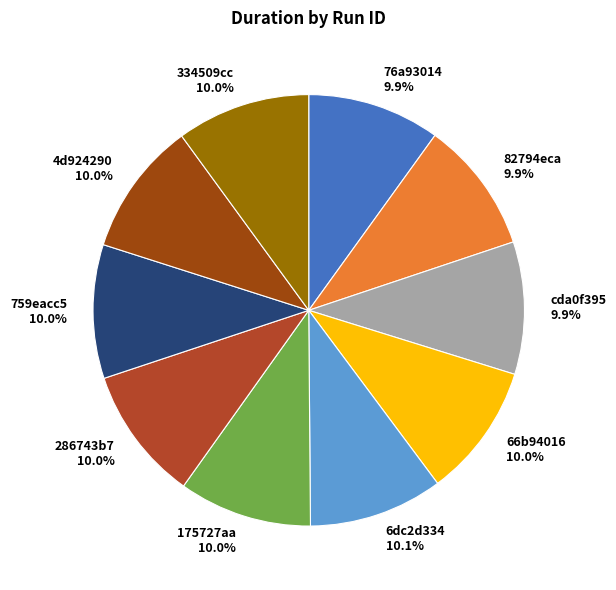

Does 175727aa represent more than half of the total?

No